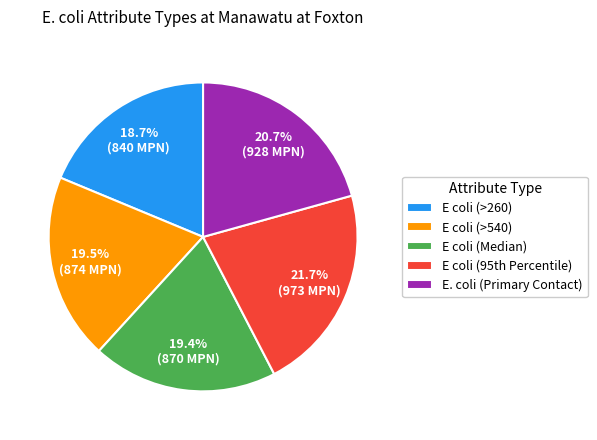

To the nearest percent, what is the difference between the largest and smallest slice percentages?

3%